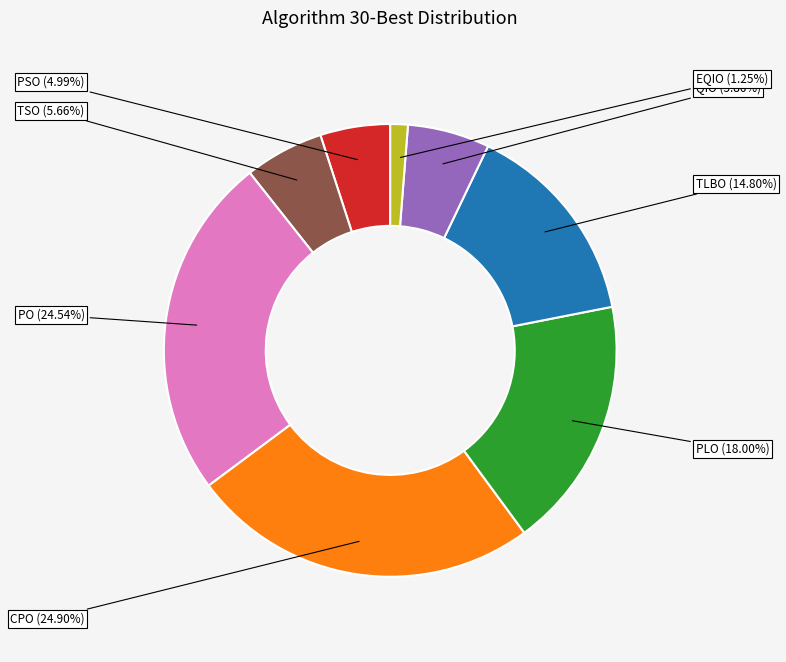

Does any single category account for the majority?

No